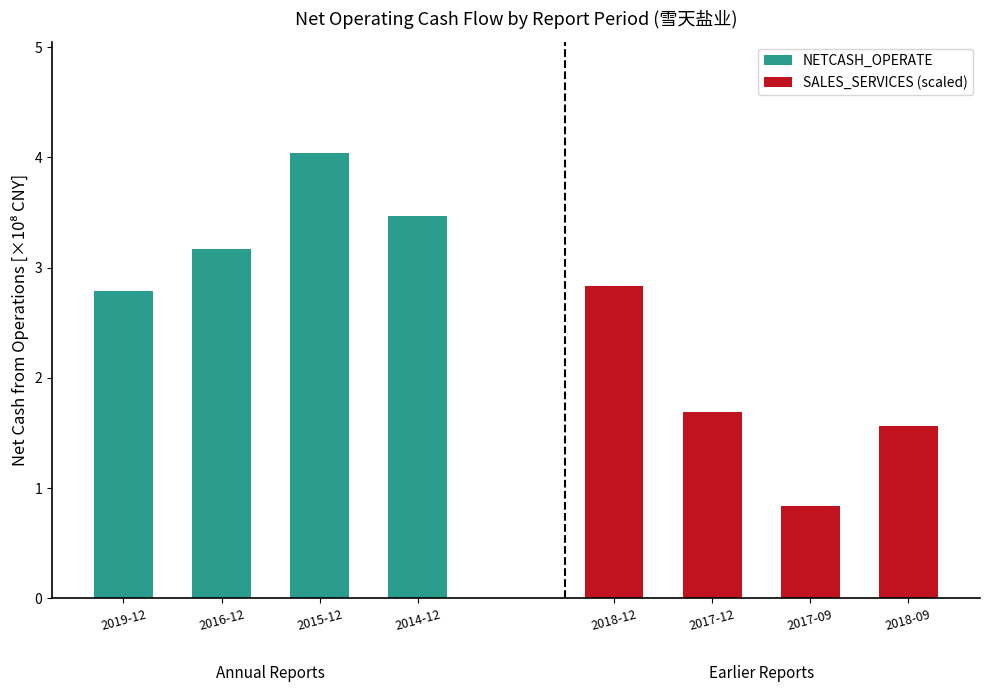

What is the value of the NETCASH_OPERATE bar at the 4th from the left?

3.5